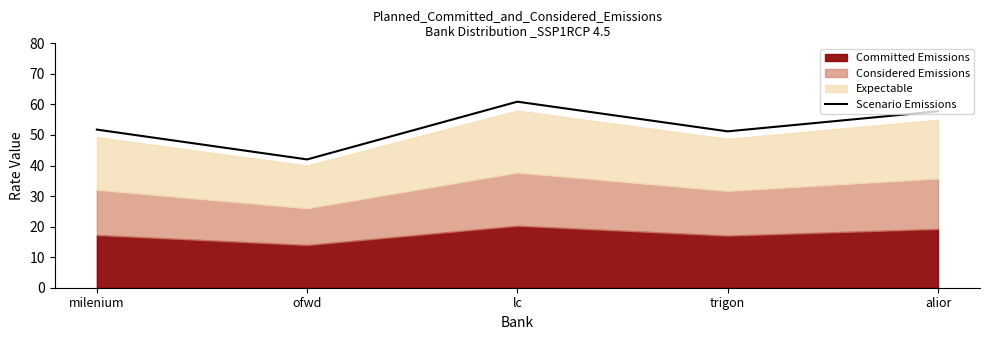

How many interior local valleys (lower than both neighbors) does the data have?

2